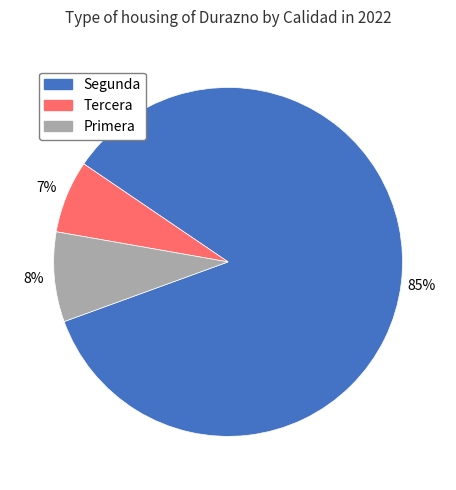

To the nearest percent, what is the average slice percentage?

33%